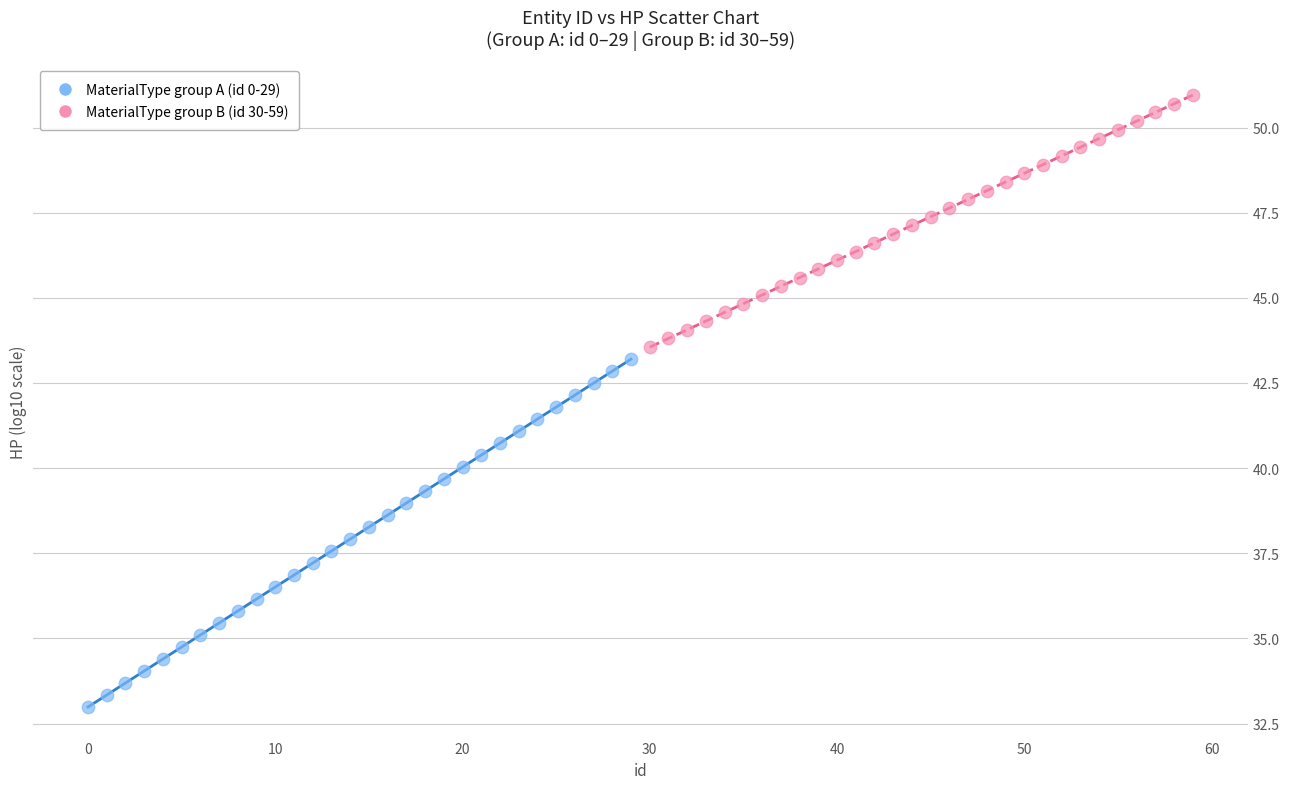

What are all the series names shown in the legend?

MaterialType group A (id 0-29), MaterialType group B (id 30-59)